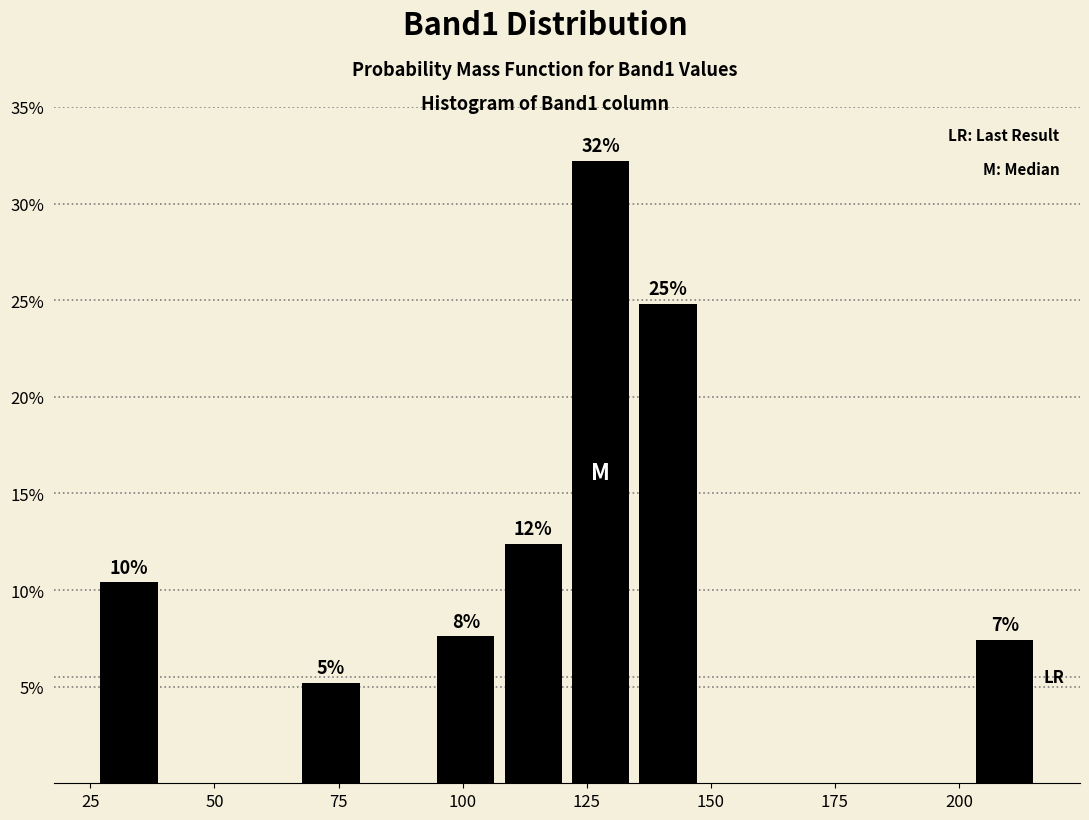

Read against the x-axis, roughly where is the centre of the tallest bar?

130